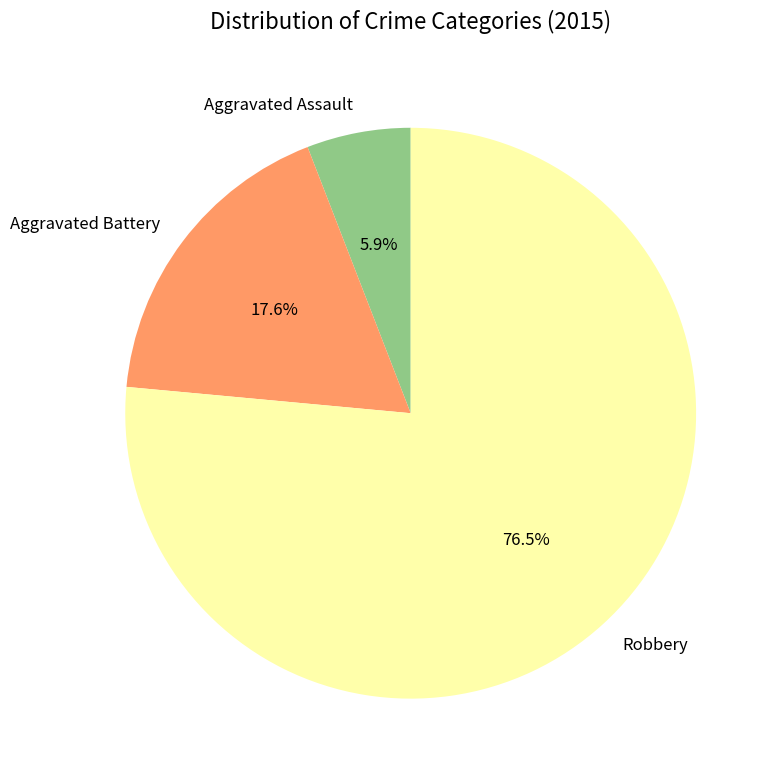

Between Aggravated Battery and Aggravated Assault, which is larger?

Aggravated Battery